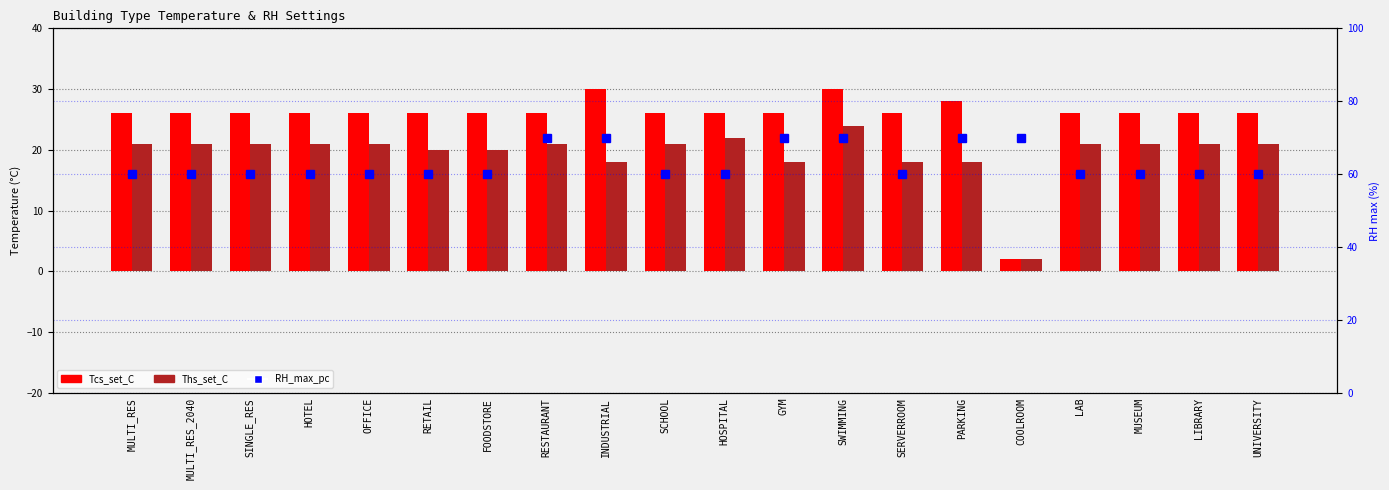

What position from the right is INDUSTRIAL?

12